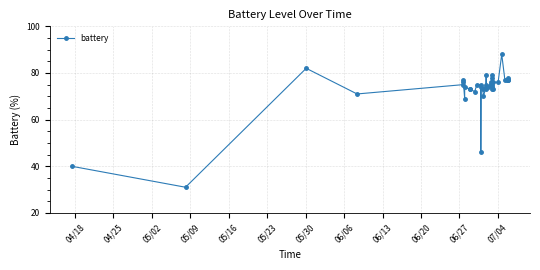

Is it true that the value at 04/25 is 20?

False